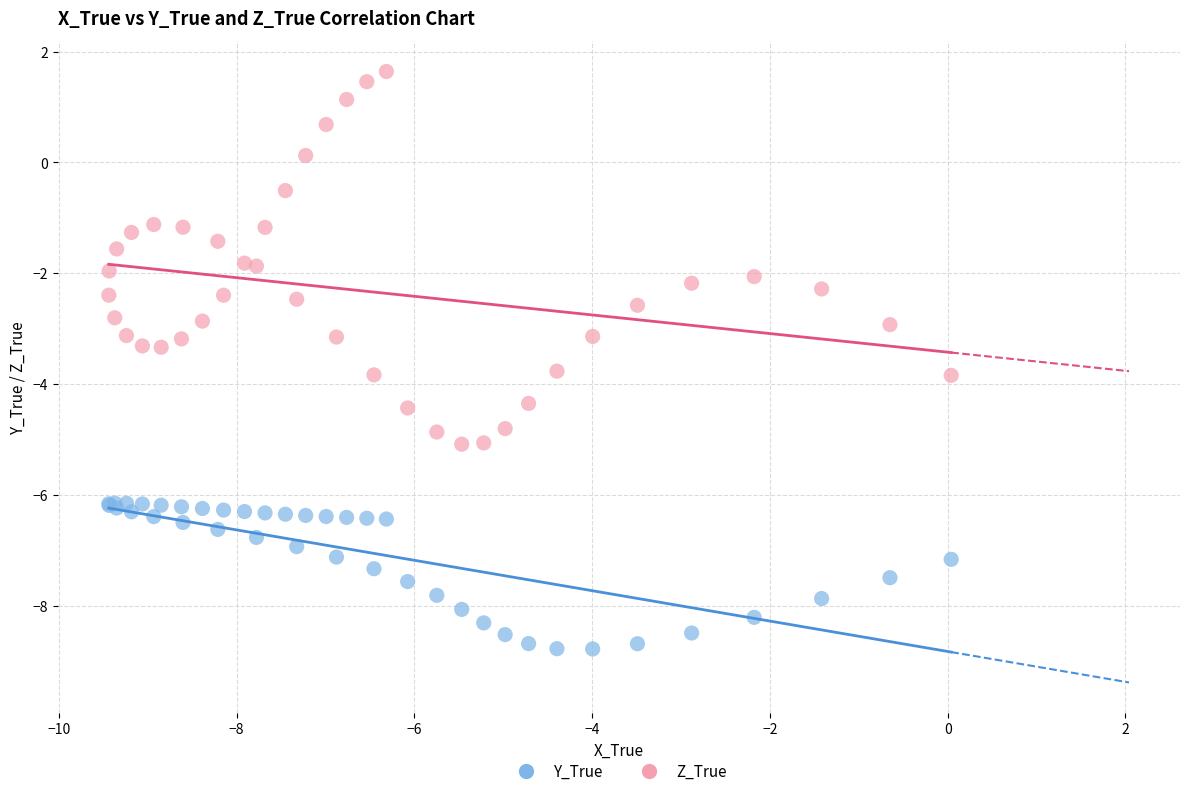

Which series contains the highest Y value?

Z_True